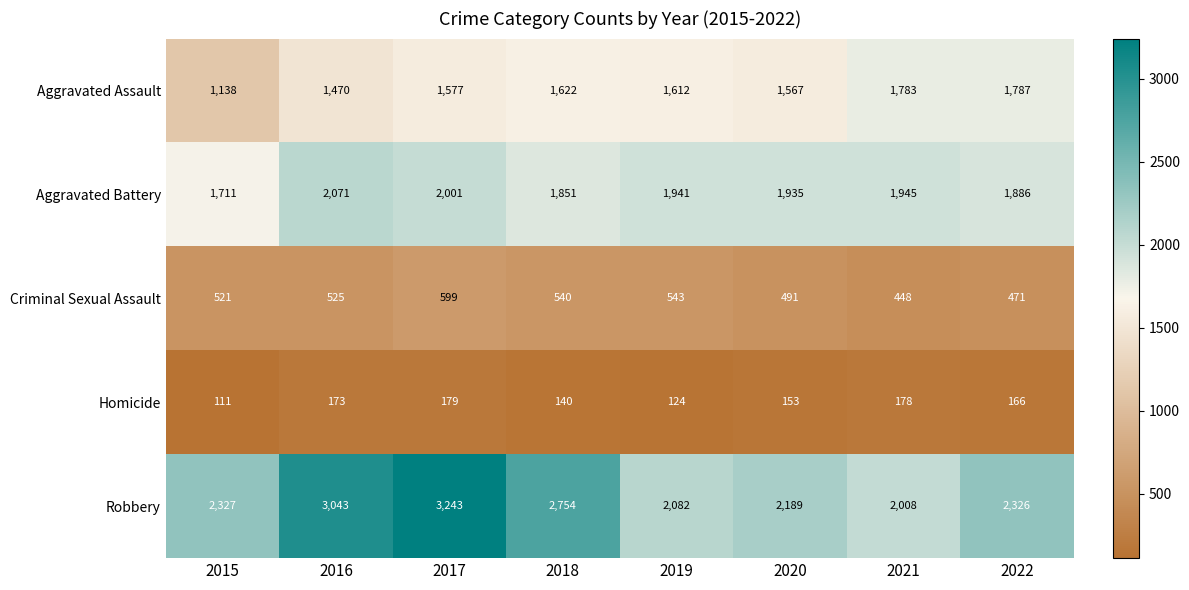

Which series has the largest total across all categories?

Robbery